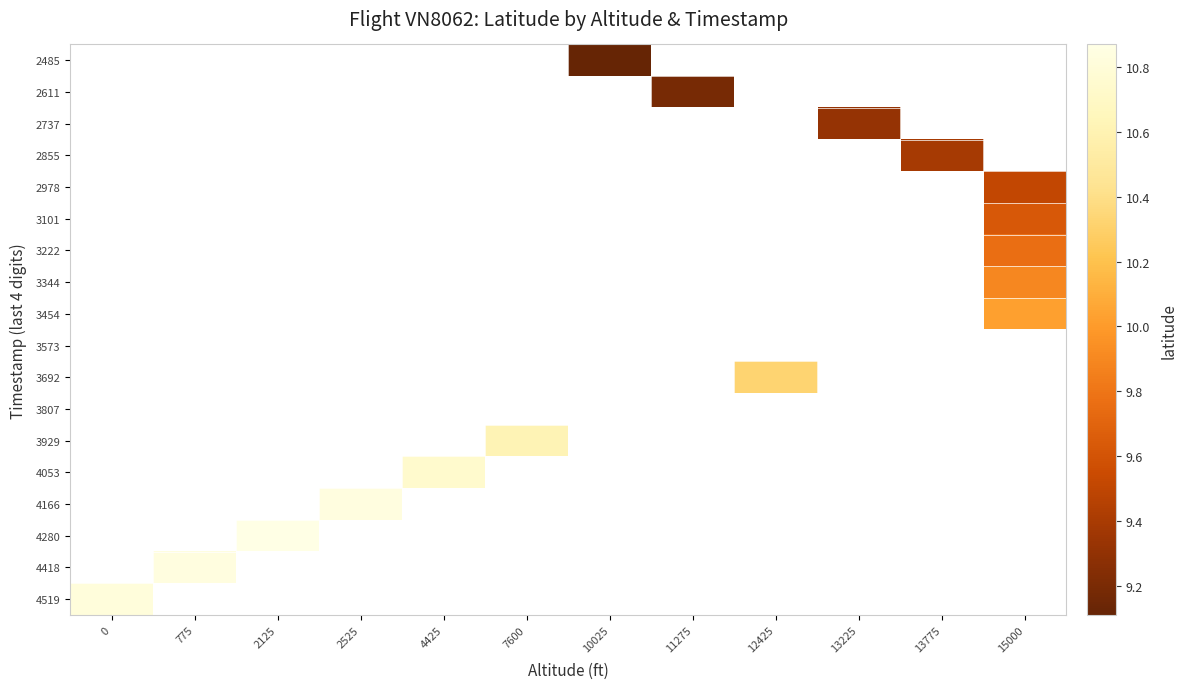

Rank the series by their maximum value, from highest to lowest.

2485, 2611, 2737, 2855, 2978, 3101, 3222, 3344, 3454, 3573, 3692, 3807, 3929, 4053, 4166, 4280, 4418, 4519